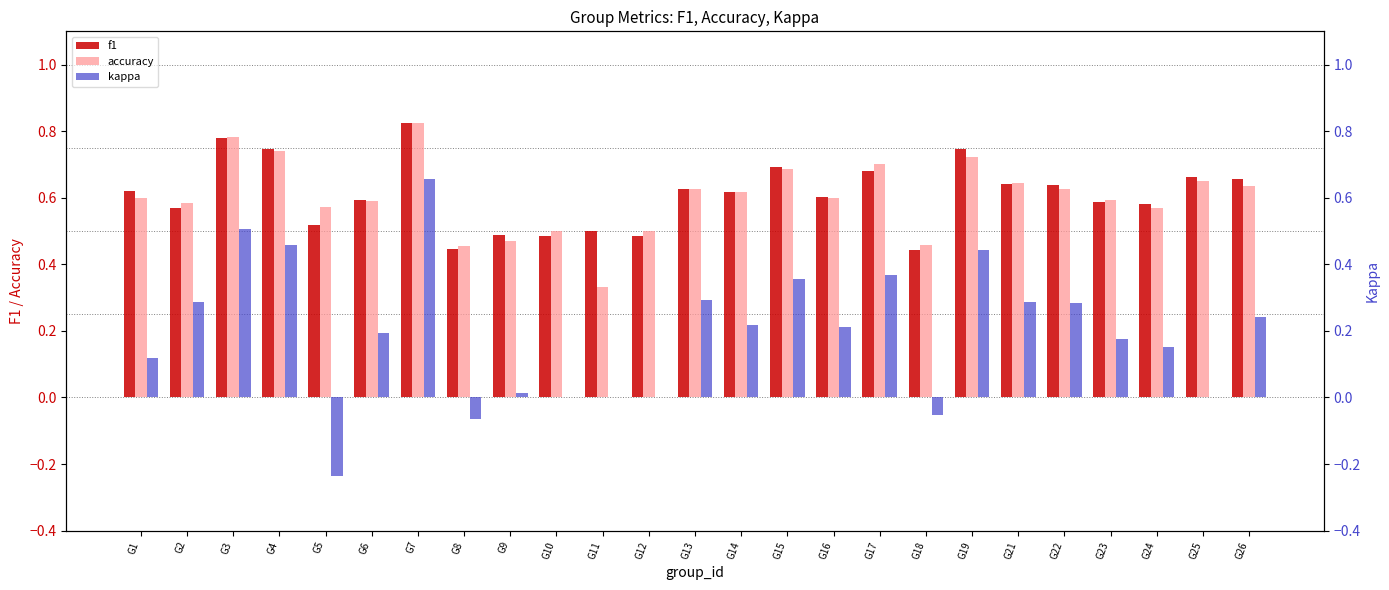

How many categories are shown in the chart?

25